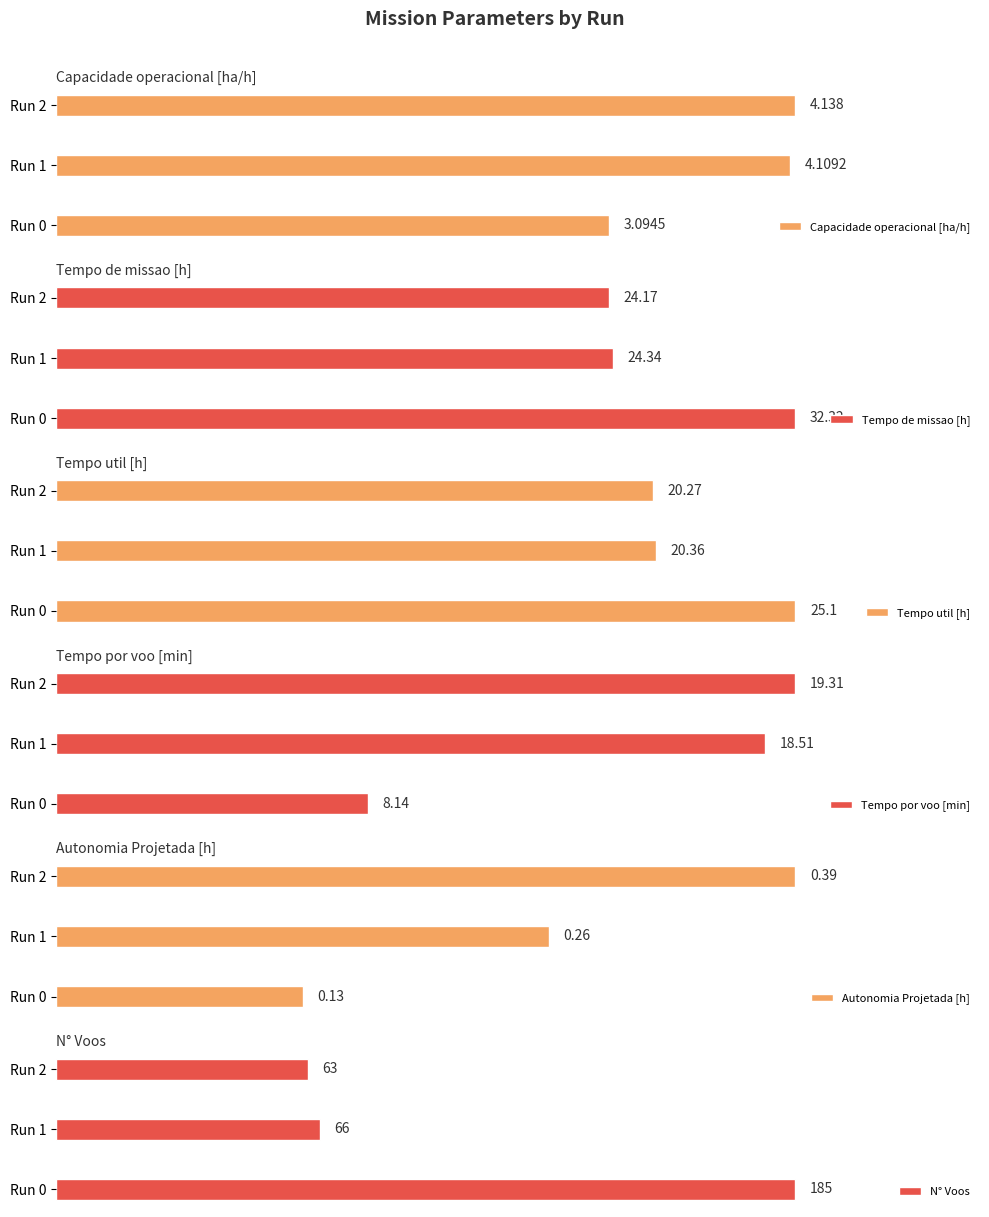

How many values in the Tempo por voo [min] series exceed 18?

2